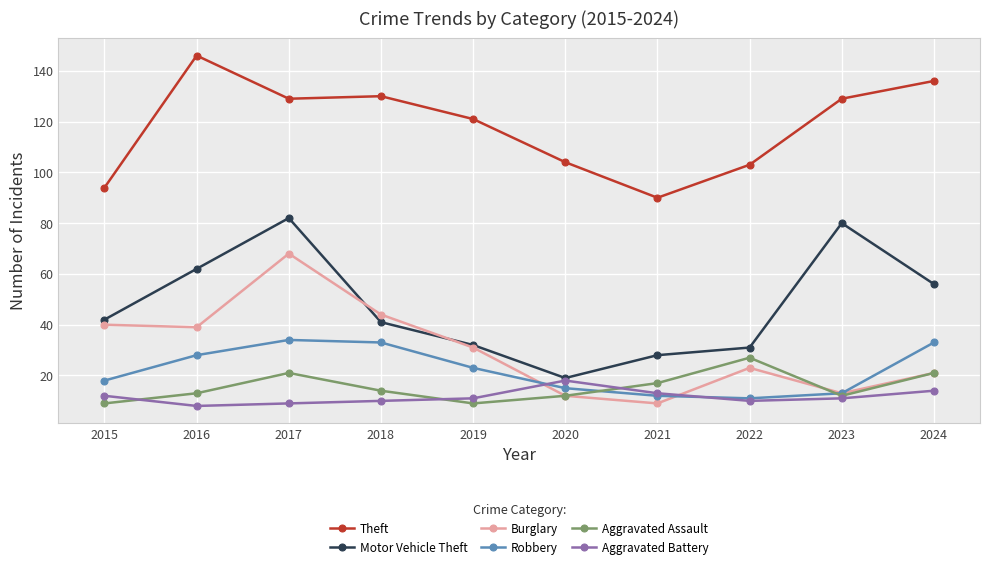

True or false: Motor Vehicle Theft has a value of 129 at 2023.

False